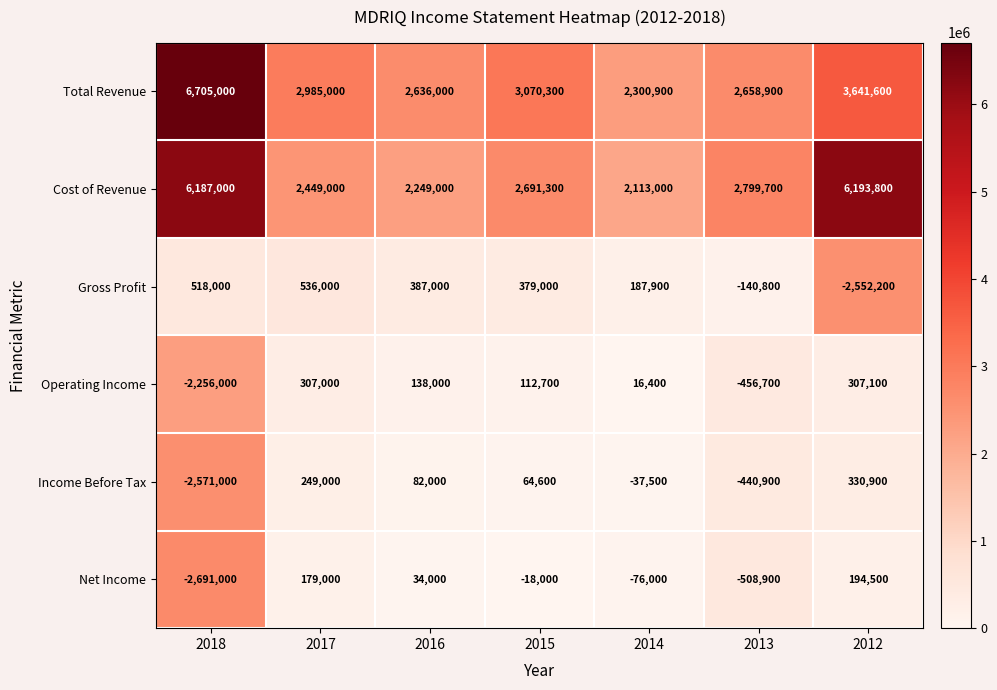

List the series in order of their peak value, lowest first.

Net Income, Operating Income, Income Before Tax, Gross Profit, Cost of Revenue, Total Revenue